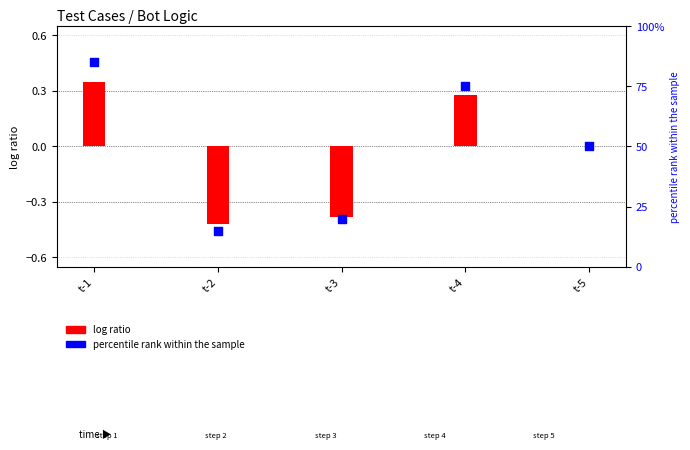

Which series has the largest total across all categories?

percentile rank within the sample